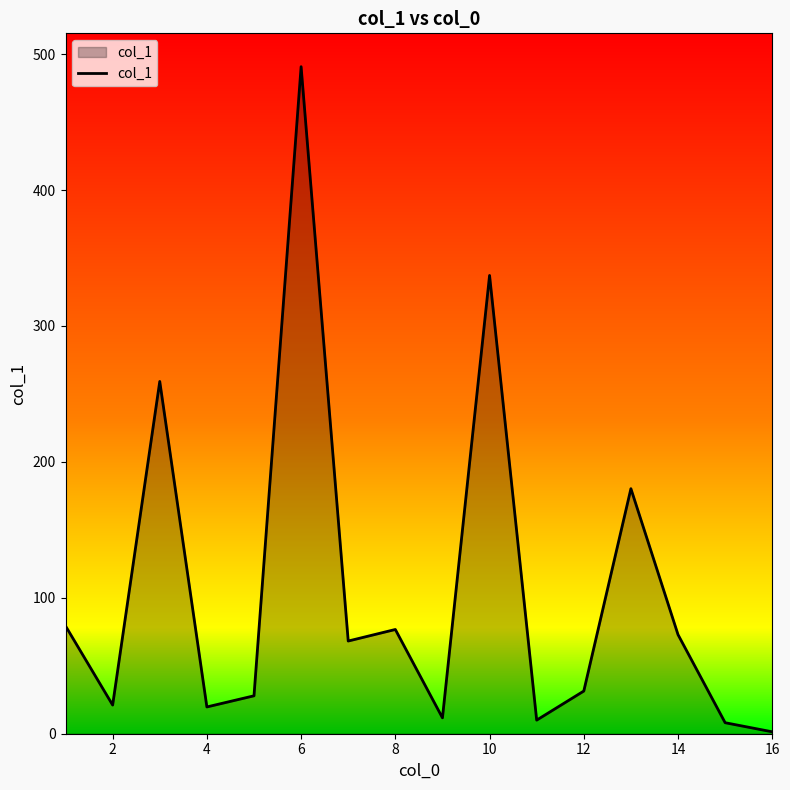

What is the greatest value displayed?

490.8